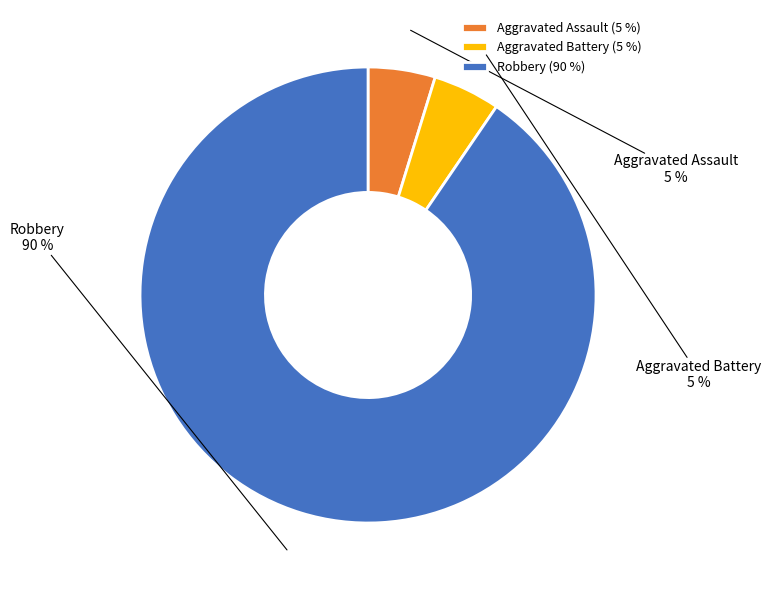

Is it true that Aggravated Assault is 5% of the pie?

True